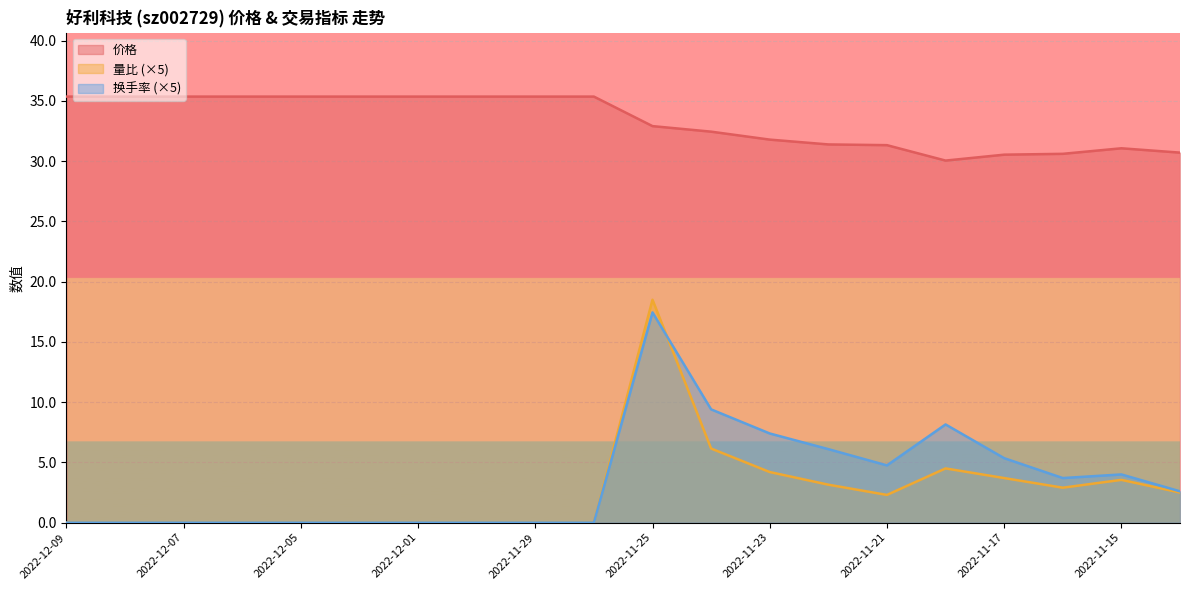

How many interior local valleys does the 量比 series have?

2